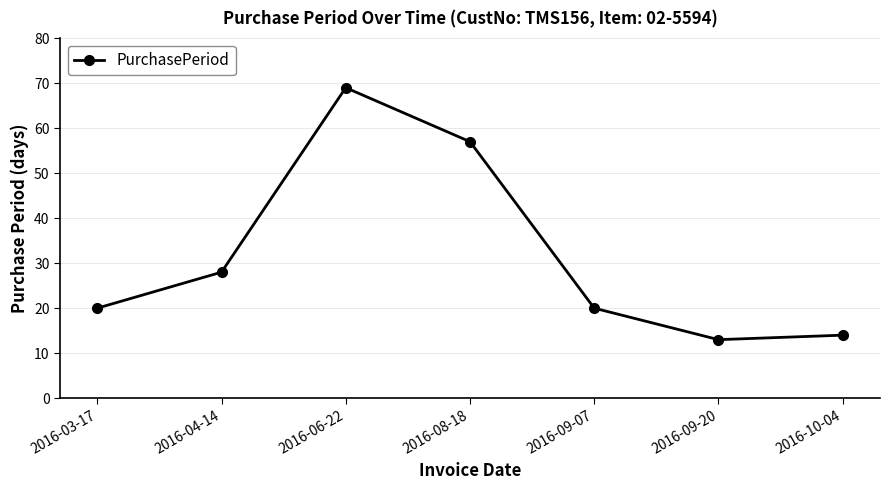

At which category does the chart reach its peak across all series?

2016-06-22